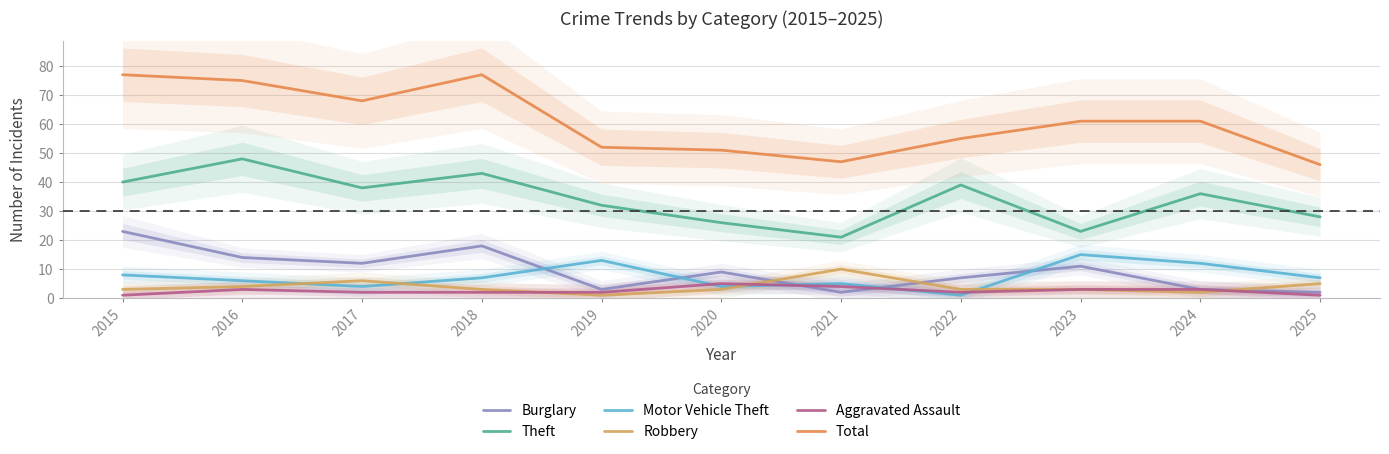

Read the Robbery value at 2018.

3